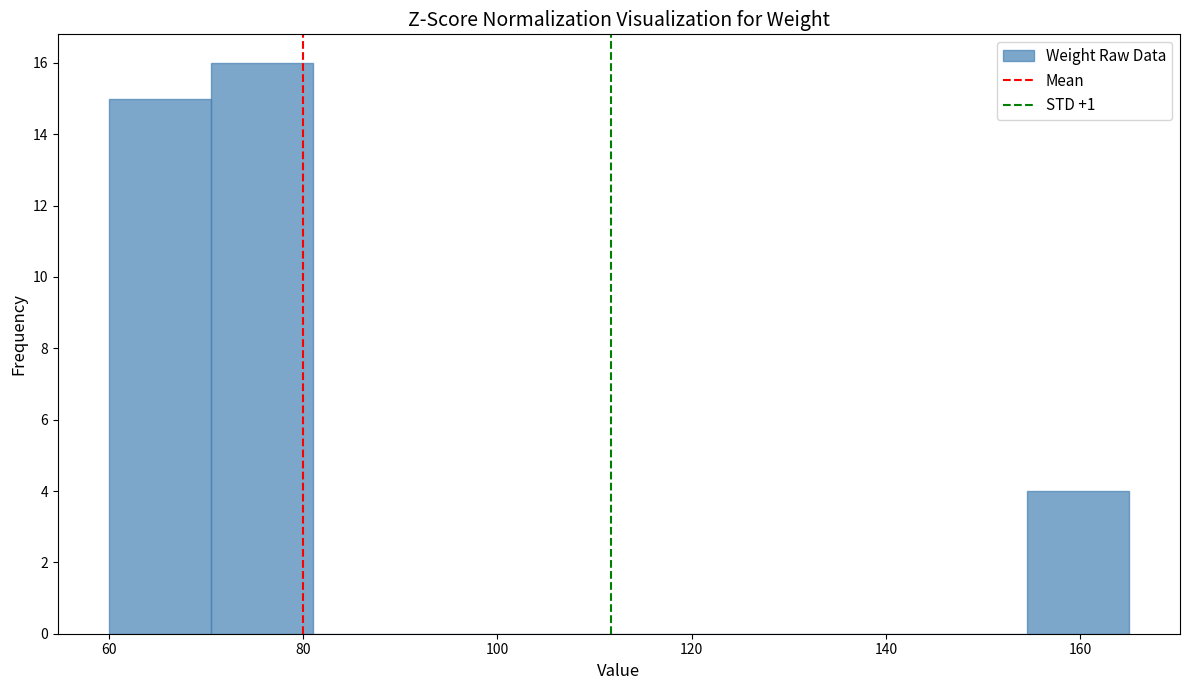

What is the height of the bar covering 70.5 to 81.0 on the x-axis? Neither the bar edges nor the heights are printed on the chart, so give them approximately, as read against the axes.

16